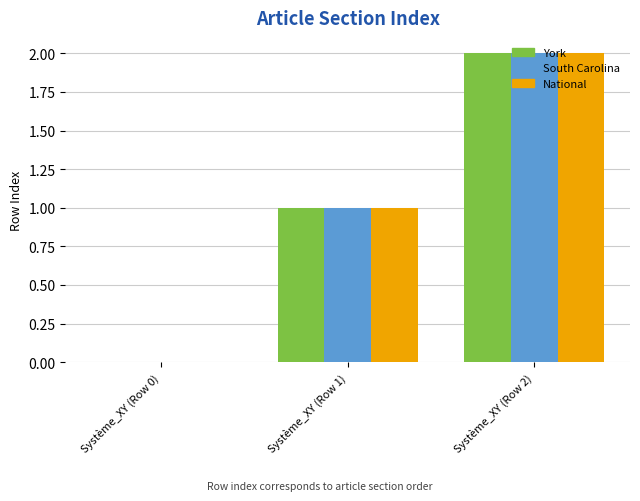

Reading left to right, transcribe all the data shown in this chart.

York: 0	1	2
South Carolina: 0	1	2
National: 0	1	2